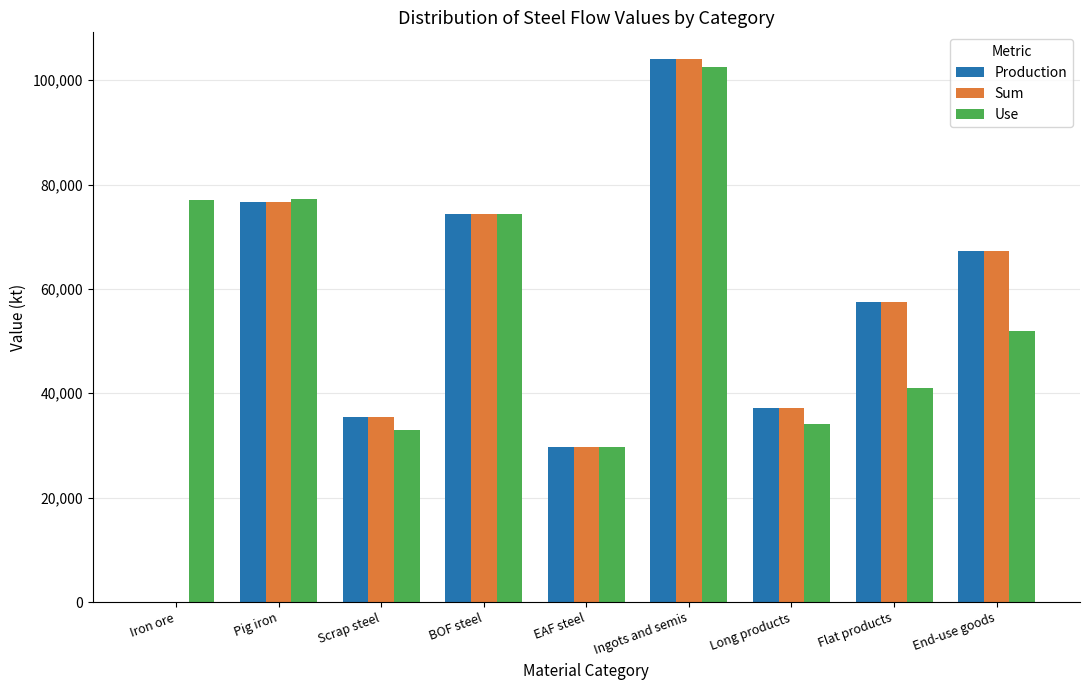

How many groups of bars are there?

9